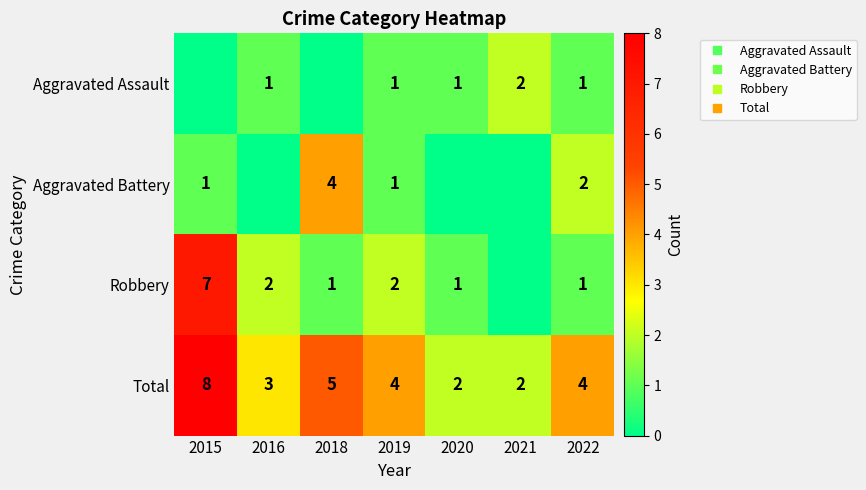

At which category is the sum across all series the highest?

2015